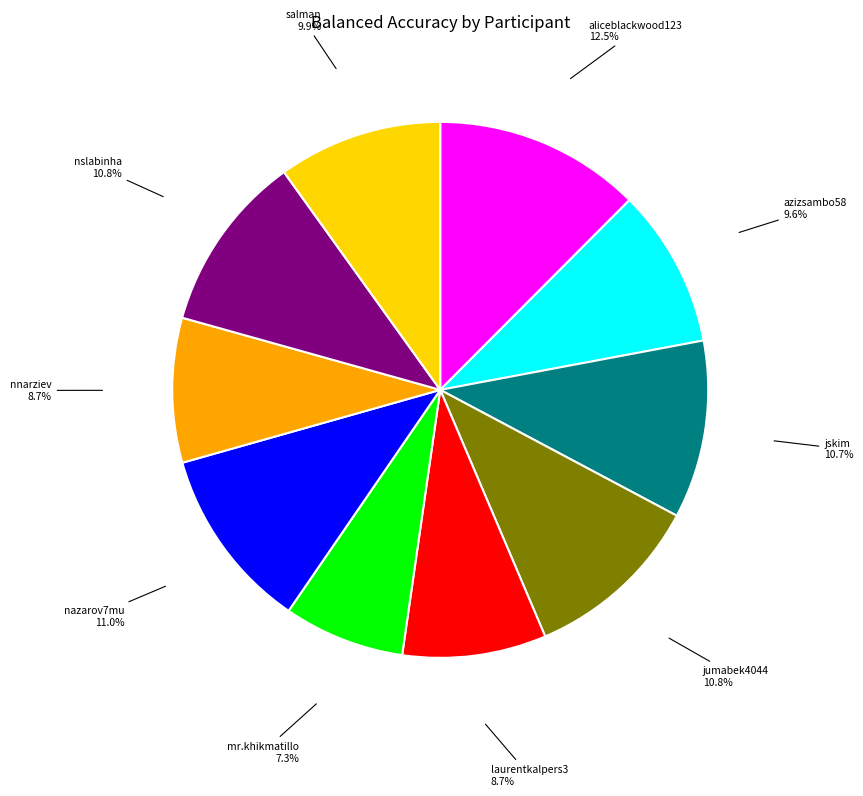

What percentage is NOT represented by nazarov7mu?

89.0%